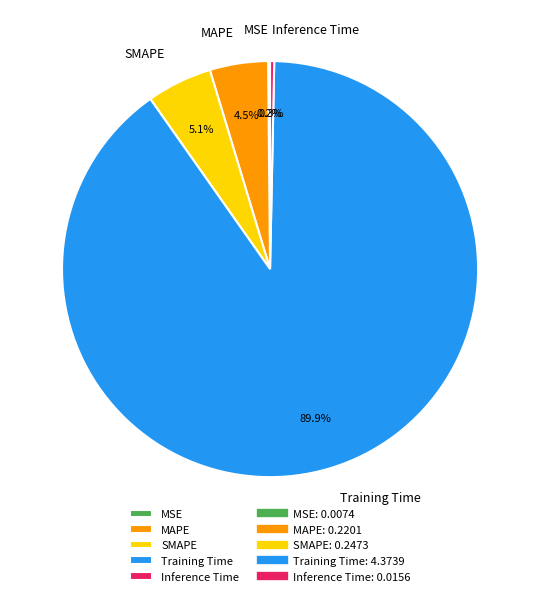

What is the largest slice in the pie chart?

Training Time